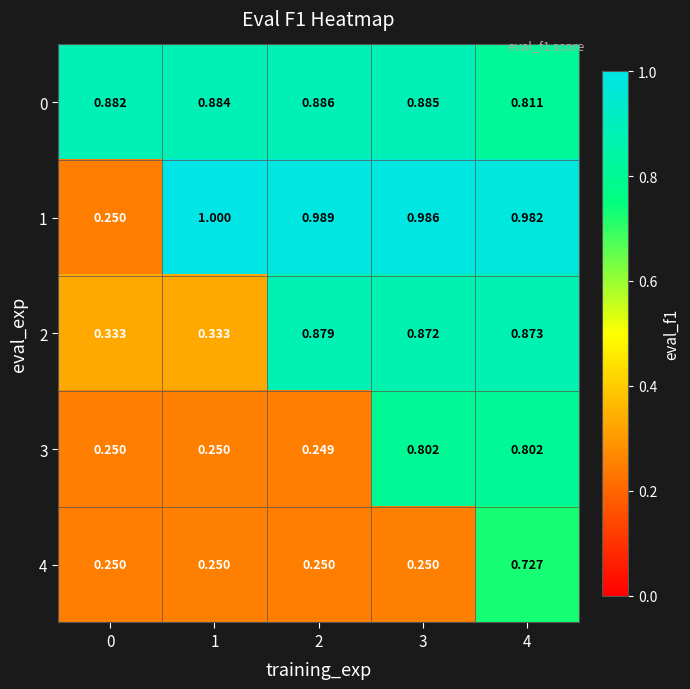

How many series are shown in this chart?

5